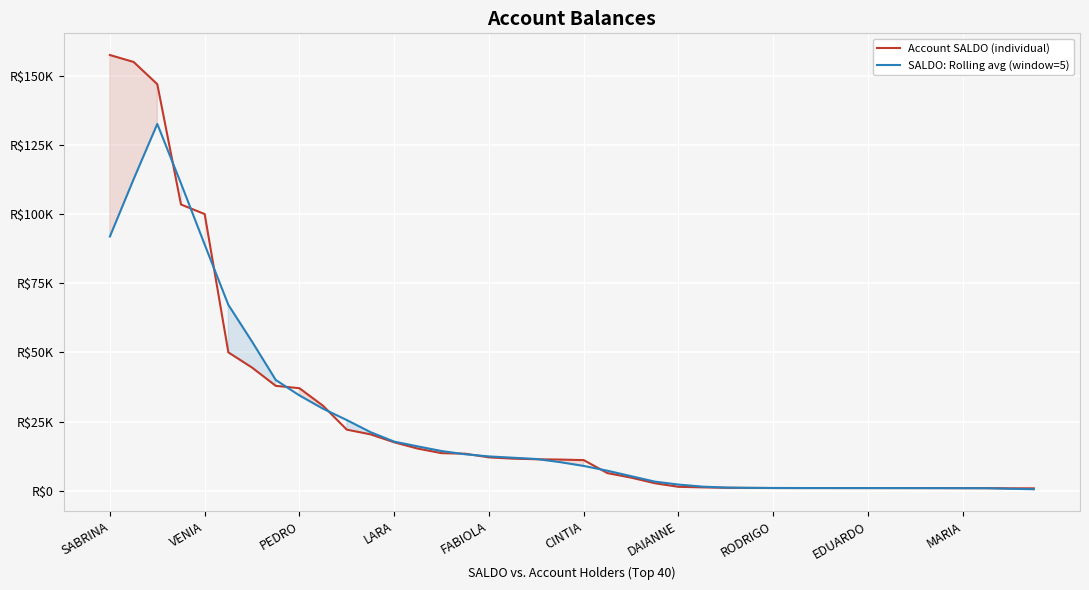

How many intersections are there between Account SALDO (individual) and SALDO: Rolling avg (window=5)?

12